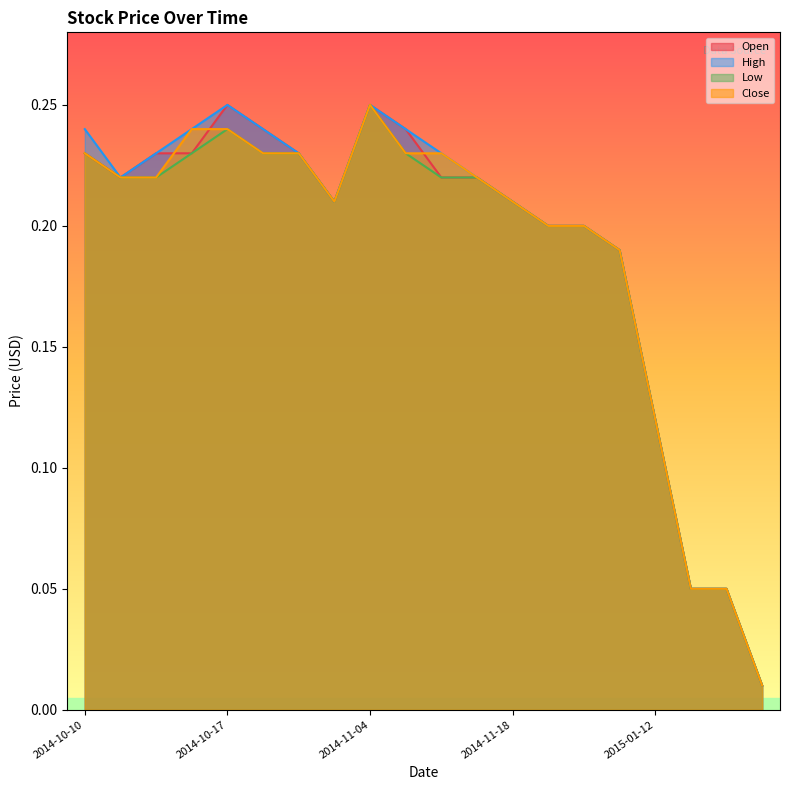

At 2014-10-20, list the series in order from largest to smallest.

Open, High, Low, Close